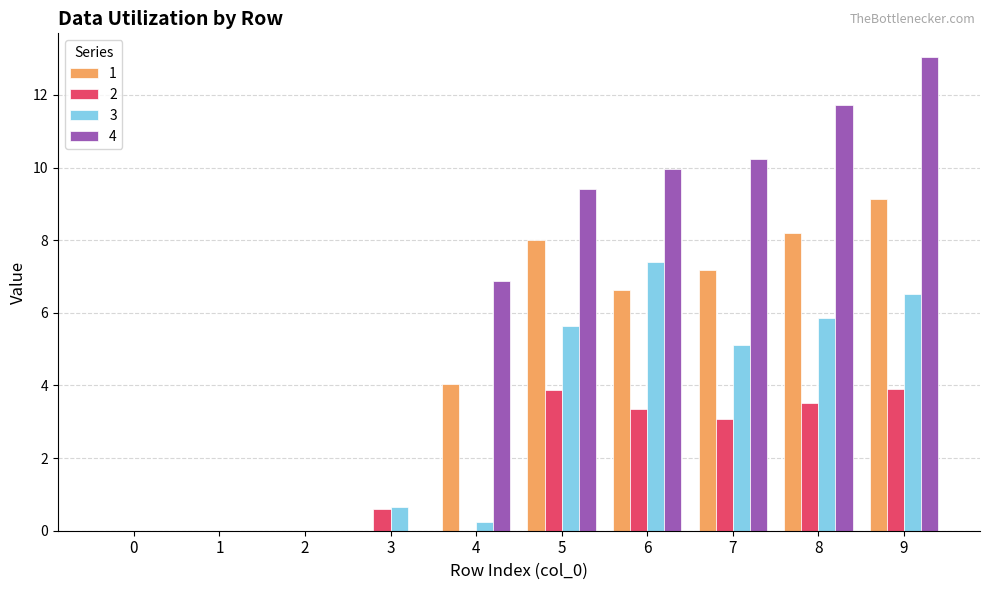

Which series changed the most between 0 and 5?

4